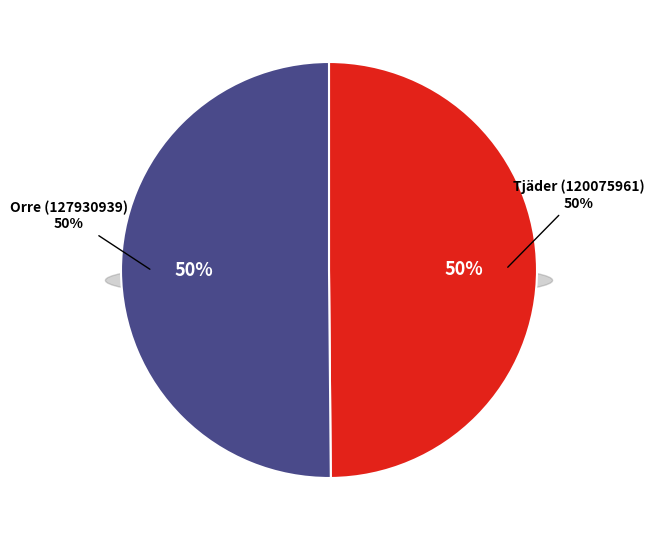

Rank the categories by value from highest to lowest.

Orre (127930939), Tjäder (120075961)